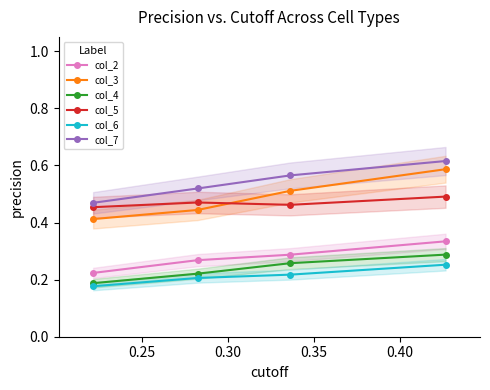

What is the value of the col_4 point at the 1st from the left?

0.2